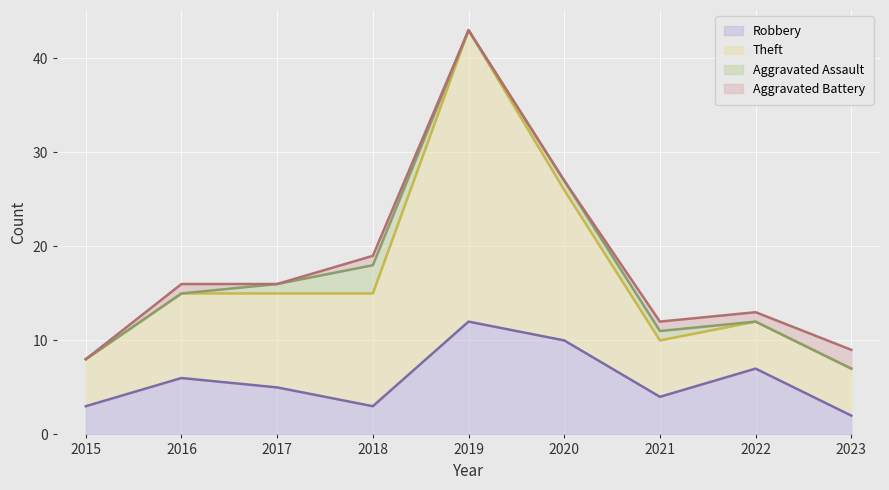

Read the Robbery value at 2021.

4